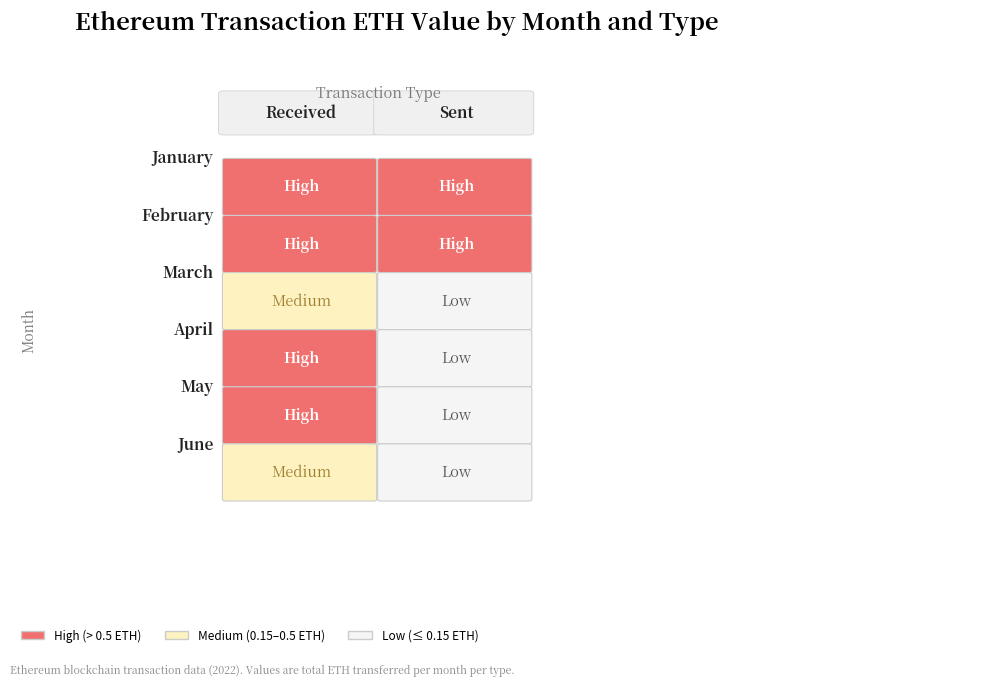

Is the value of January at 0 greater than the value of April at 1?

Yes